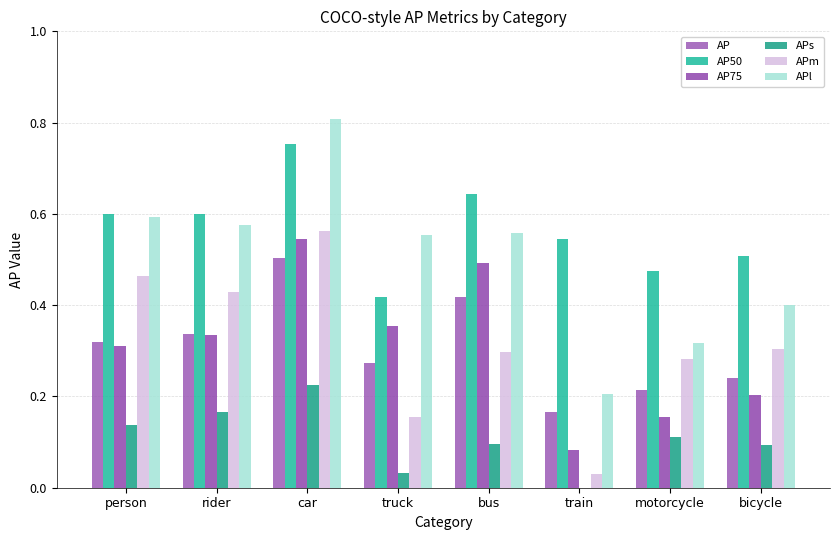

Which series changed the most between car and motorcycle?

APl